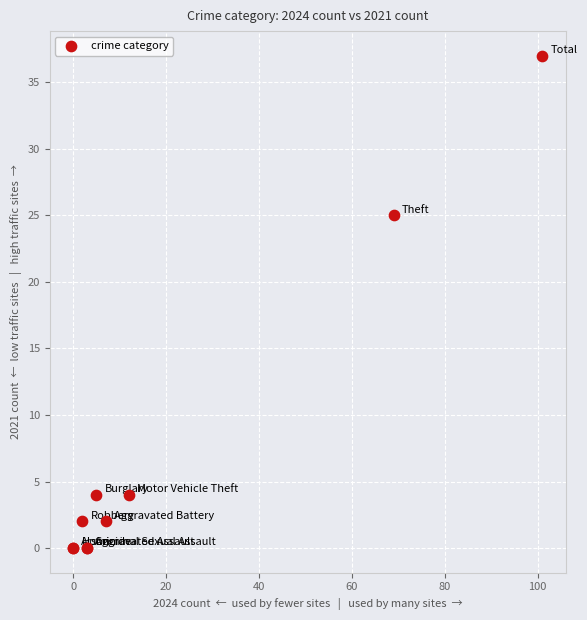

What Y value in the scatter plot is closest to 18?

25